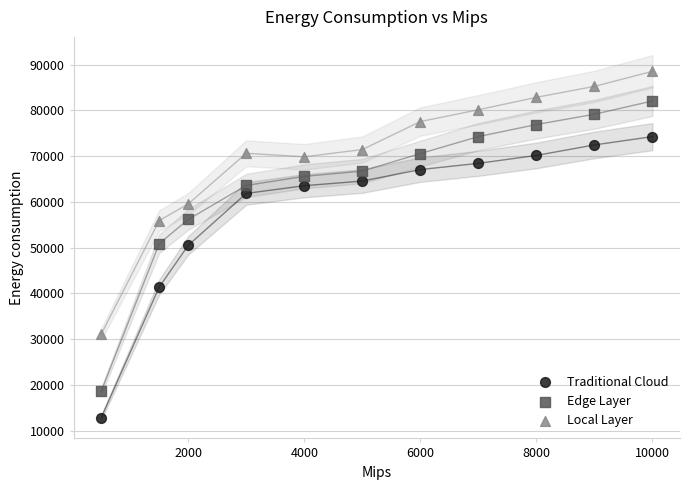

In the Traditional Cloud series, what Y value is closest to 43516?

41353.0